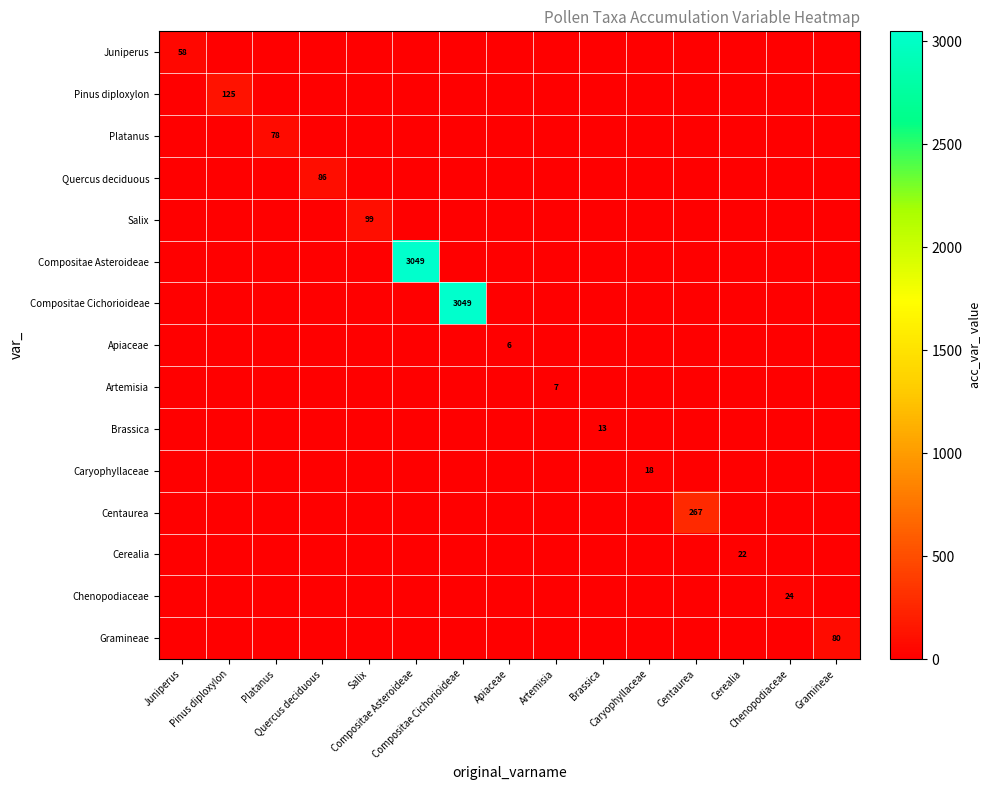

What is the spread (max minus min) of values at Brassica?

13